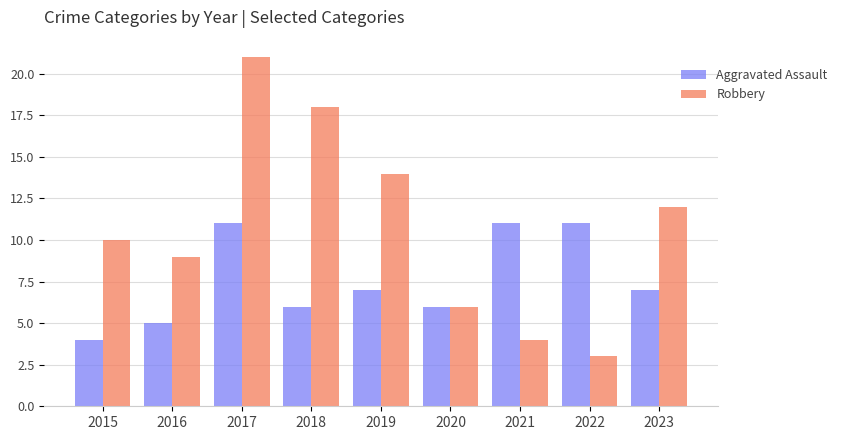

Count the number of data series in this chart.

2